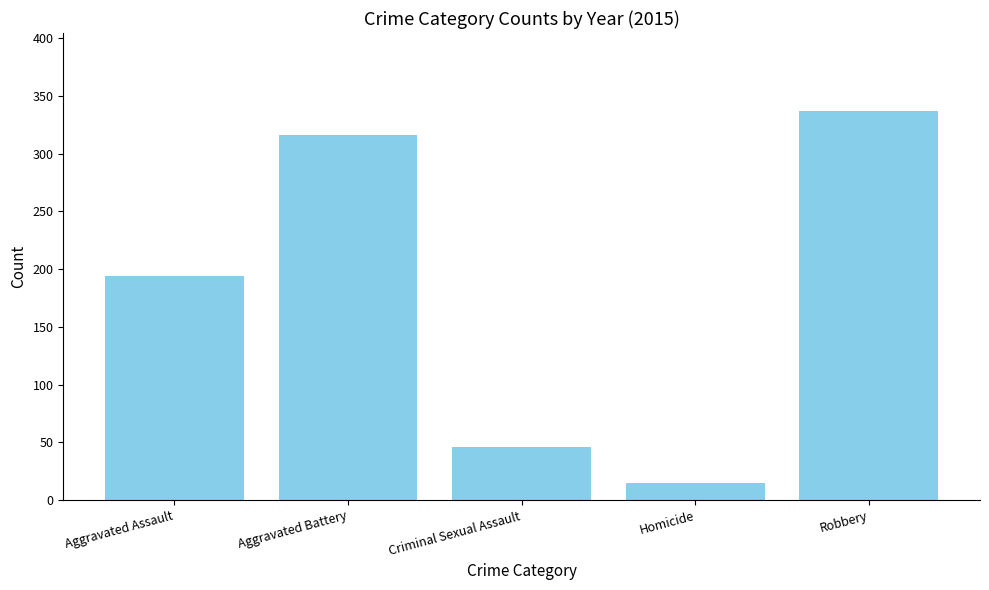

Rank the categories by value from lowest to highest.

Homicide, Criminal Sexual Assault, Aggravated Assault, Aggravated Battery, Robbery